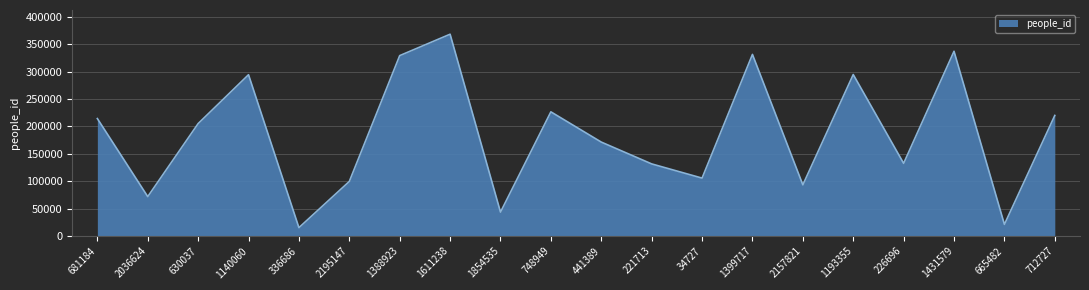

Which has a higher value, 336686 or 712727?

712727